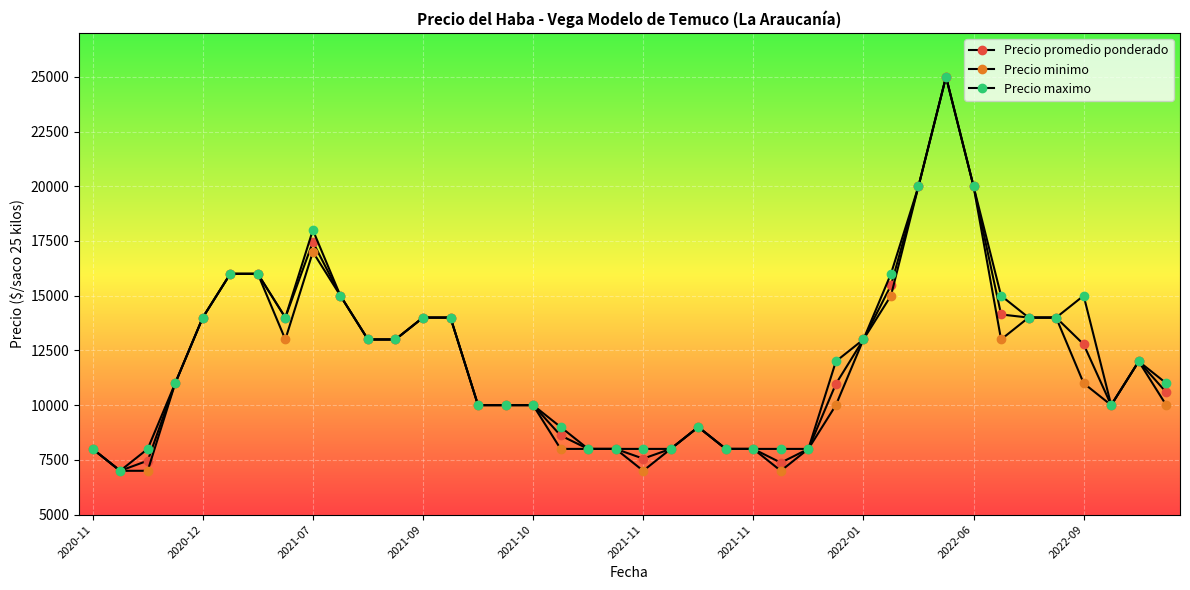

List the series in order of their overall mean, lowest first.

Precio minimo, Precio promedio ponderado, Precio maximo